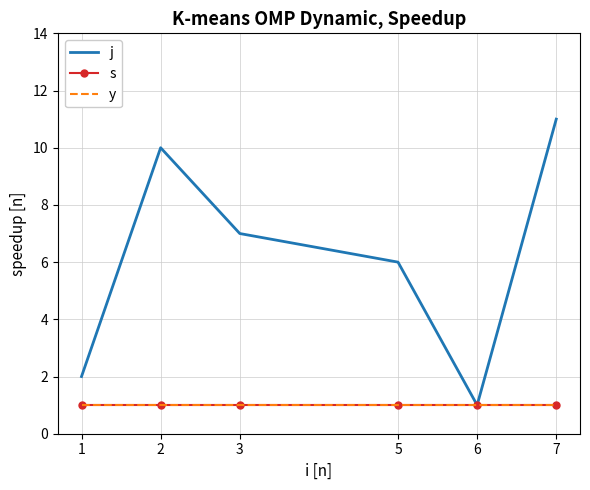

Which category has the highest value across all series?

7